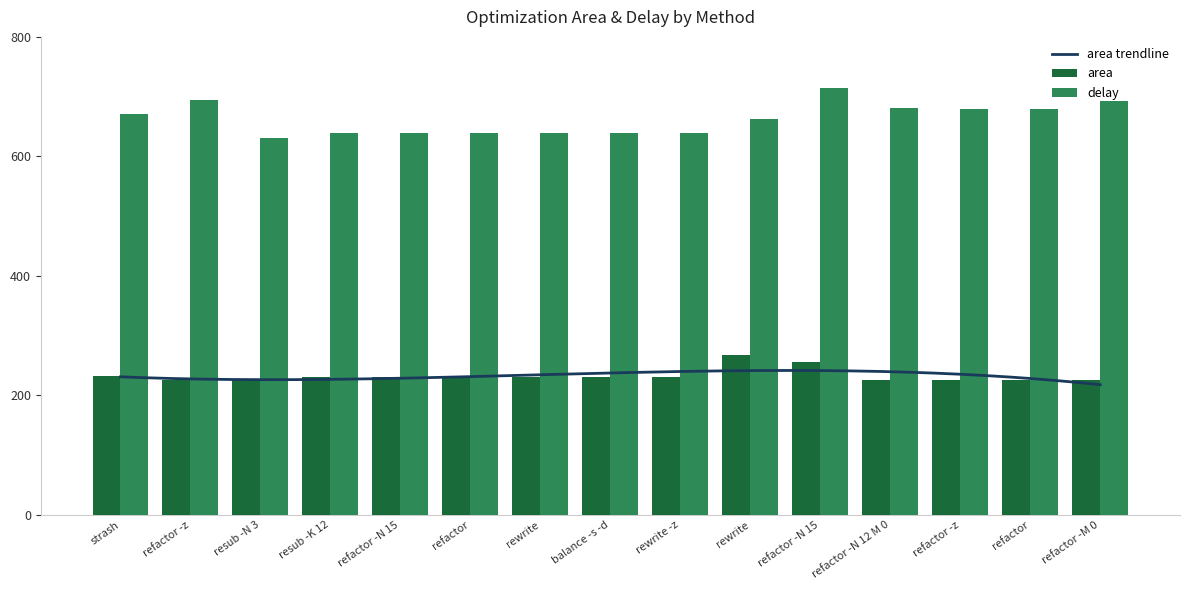

What is the maximum value for delay?

715.0